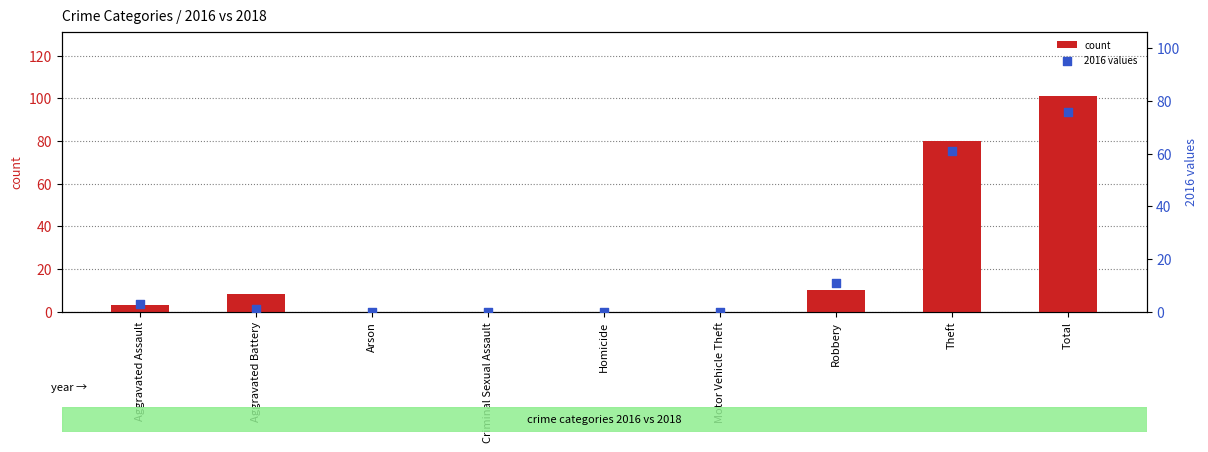

Is the value of count at Total greater than the value of 2016 values at Theft?

Yes